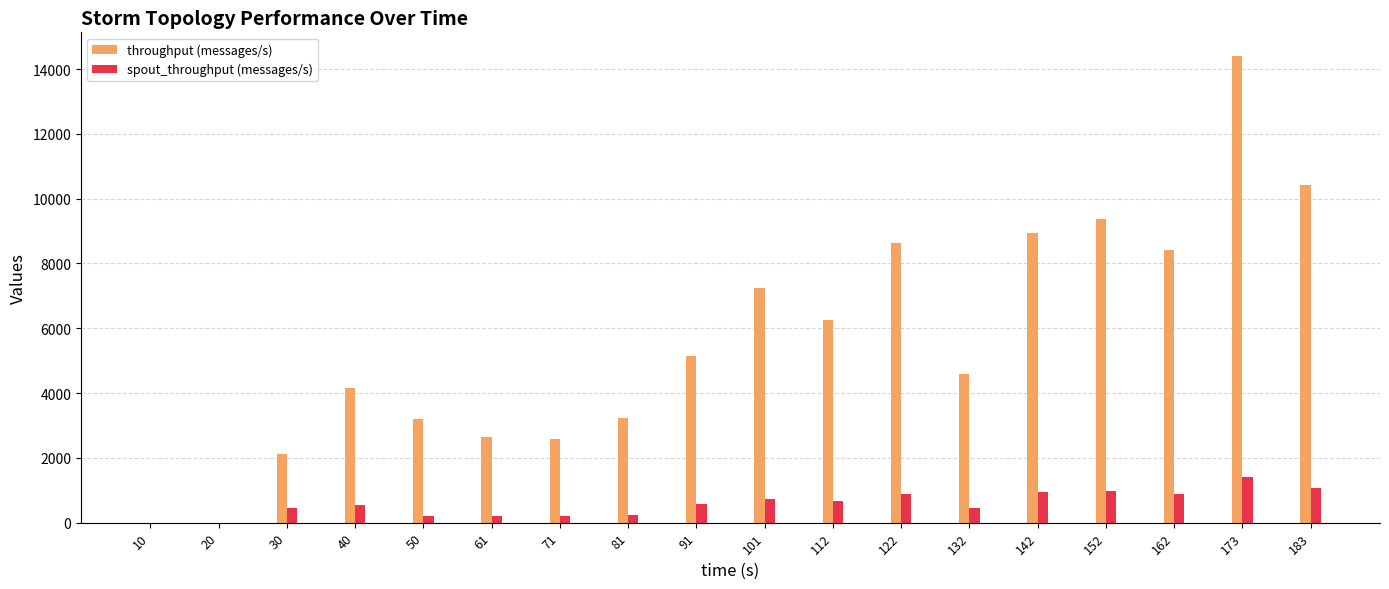

What is the average value of the throughput (messages/s) series?

5630